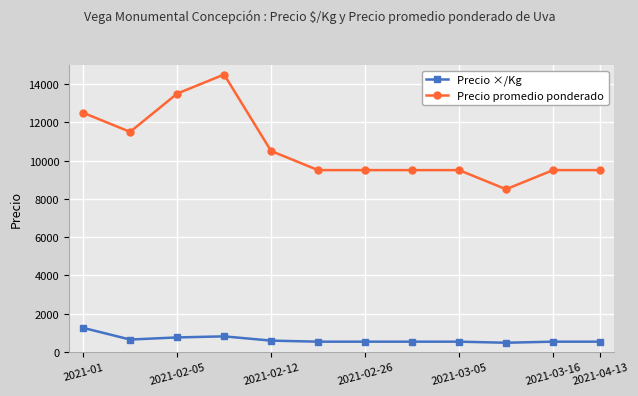

What is the difference between the maximum and minimum values in the Precio ×/Kg series?

778